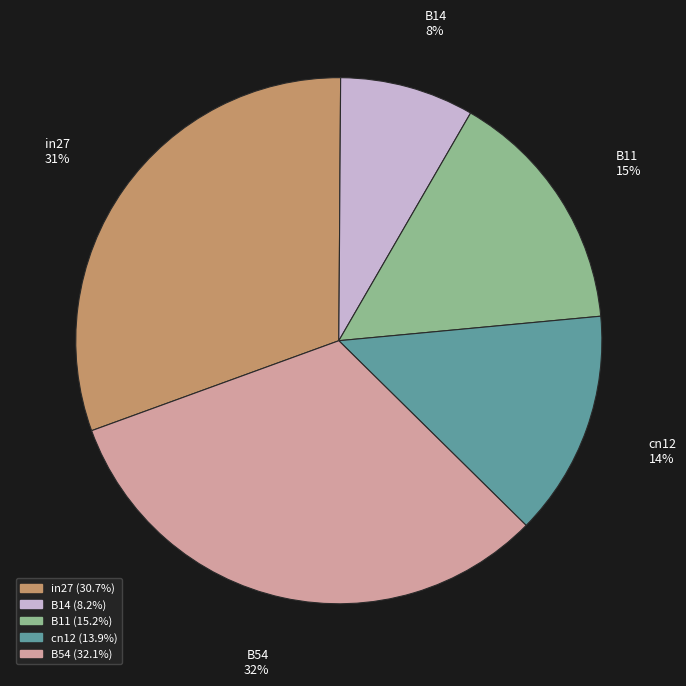

Does B14 account for over 50% of the chart?

No